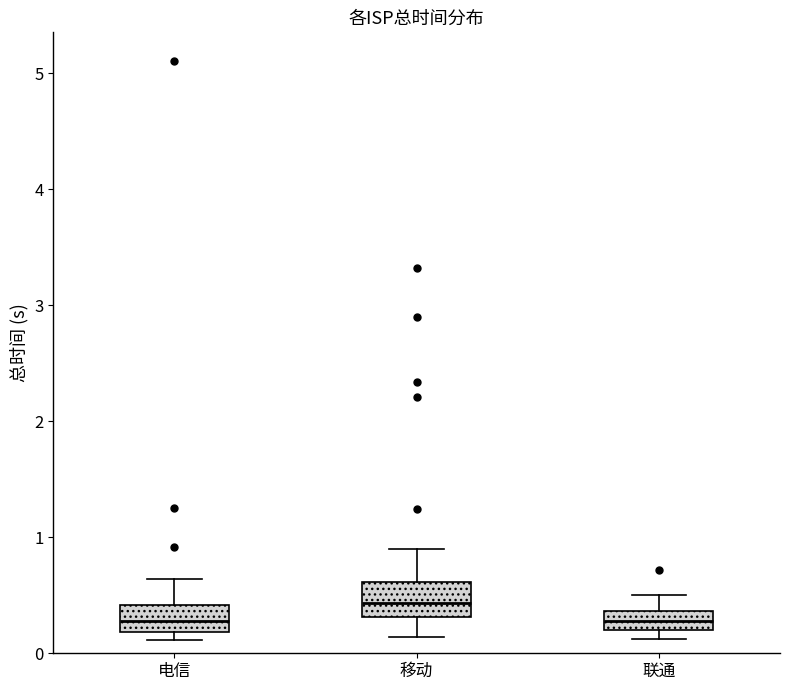

Reading left to right, transcribe this box plot: for each box, give where its median line is, the range the box spans, and where its two whiskers end, as read against the y-axis. The values are not printed on the chart, so give them approximately, as read against the axis.

电信: median 0.3, box 0.2 to 0.4, whiskers 0.1 to 0.6
移动: median 0.4, box 0.3 to 0.6, whiskers 0.1 to 0.9
联通: median 0.3, box 0.2 to 0.4, whiskers 0.1 to 0.5